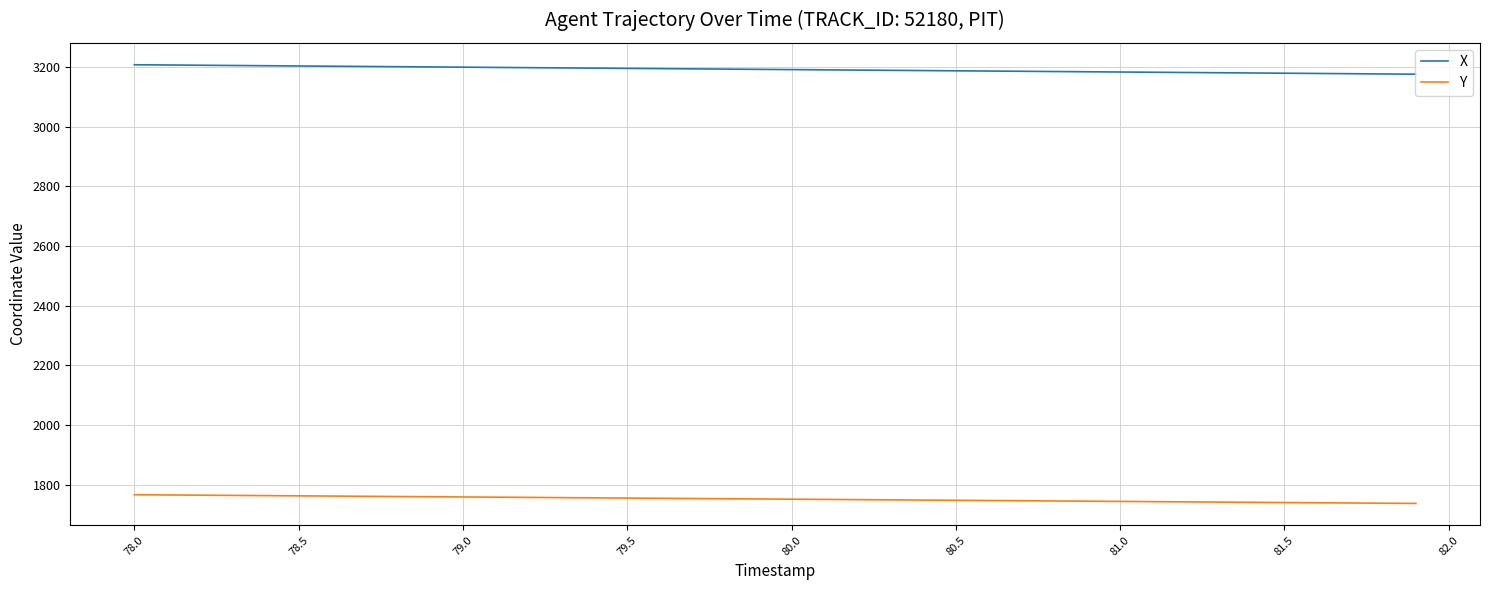

True or false: Y and X cross at least once.

False